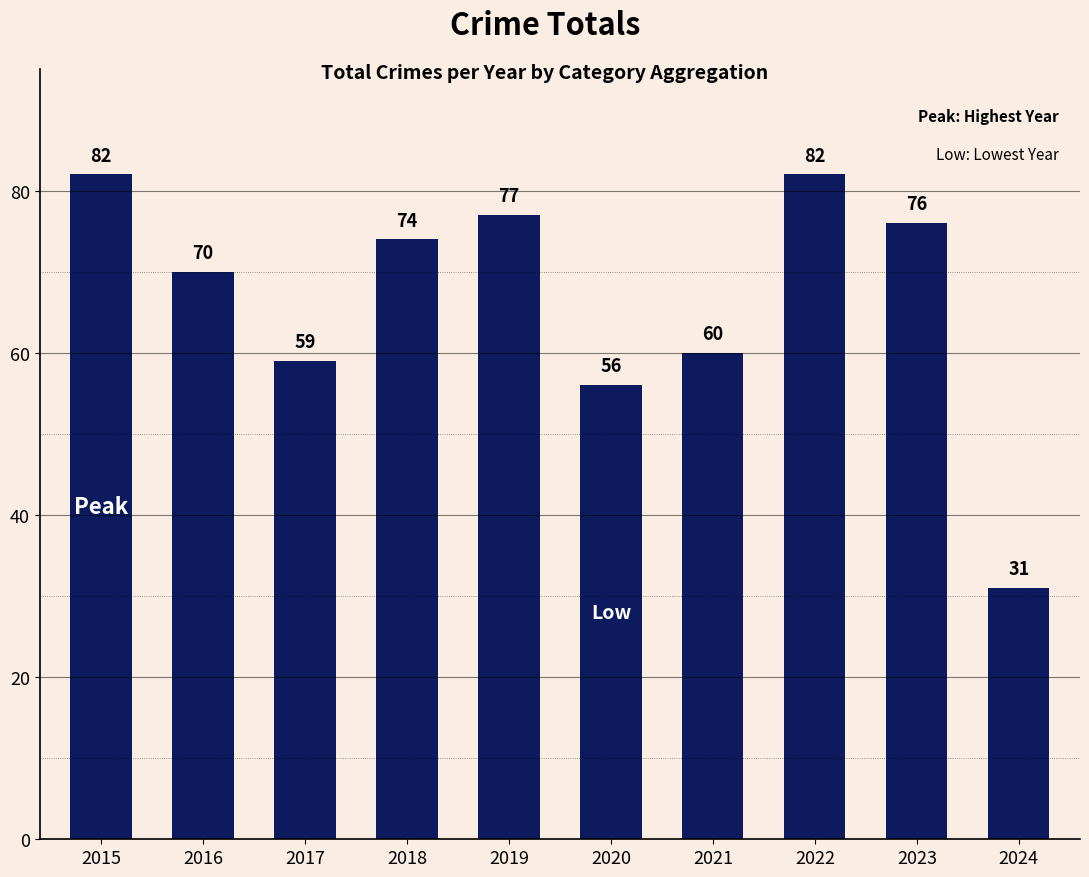

Are the bars horizontal?

No